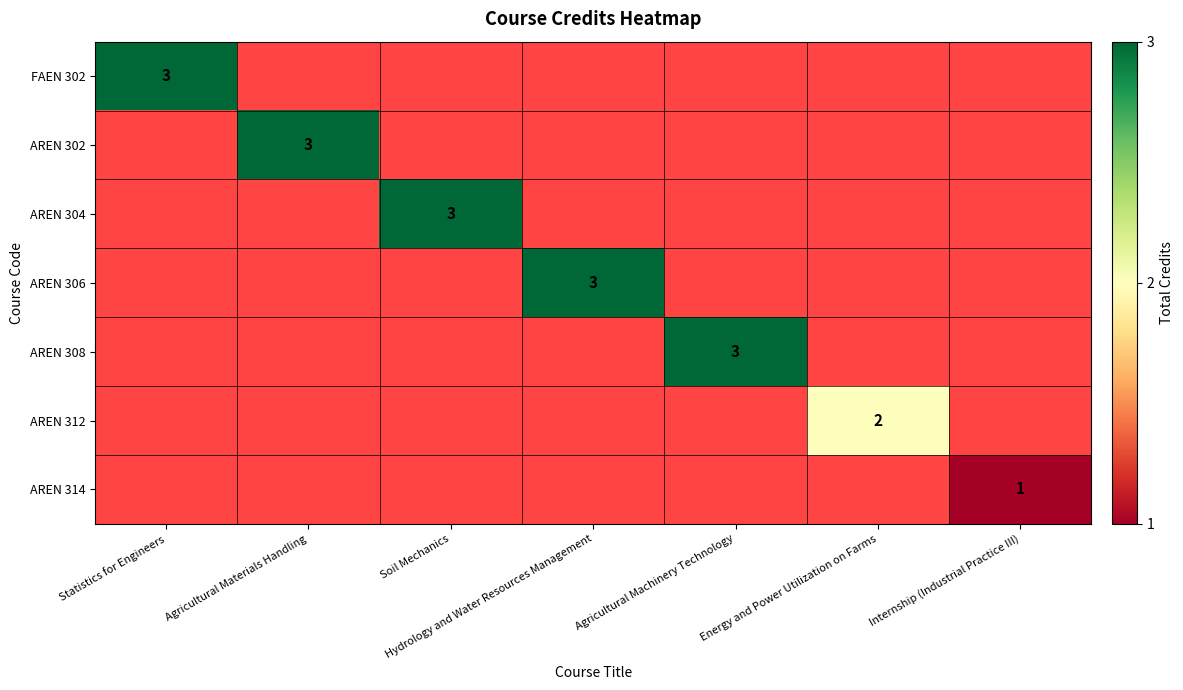

Which has a higher value, Soil Mechanics or Statistics for Engineers?

Statistics for Engineers